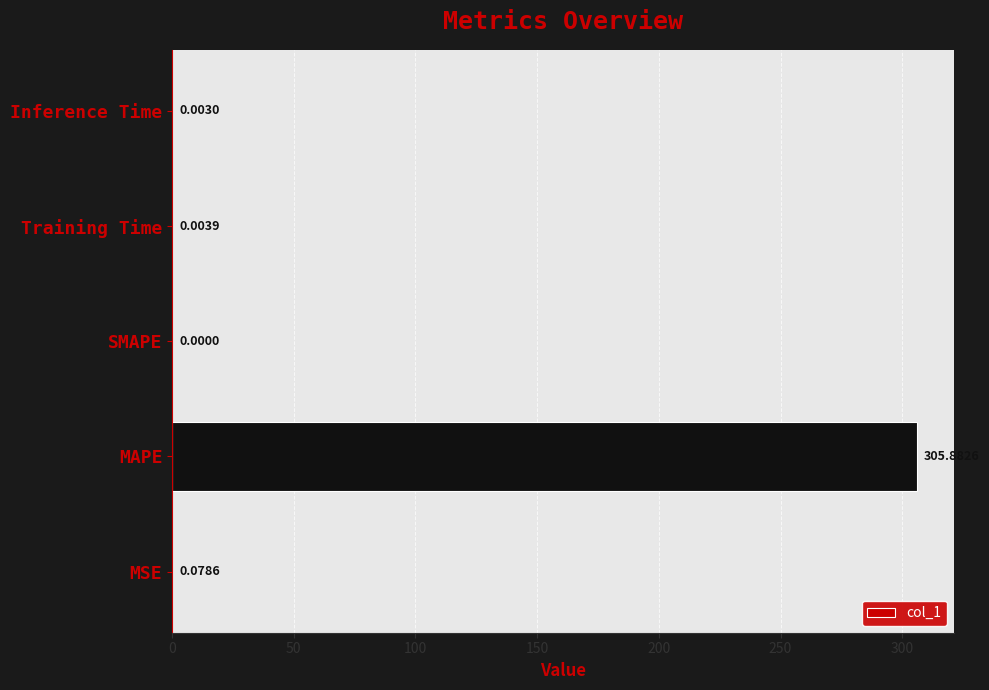

Does the chart contain stacked bars?

No